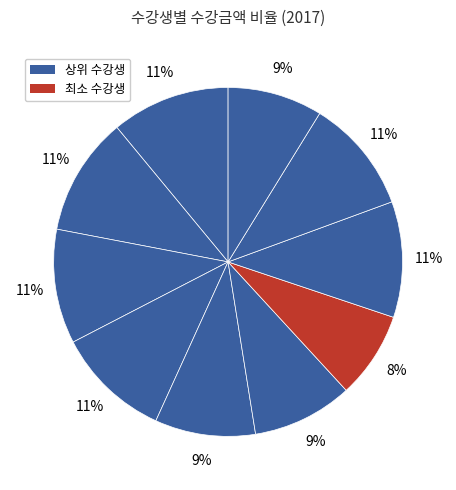

To the nearest percent, what is the difference between the largest and smallest slice percentages?

3%